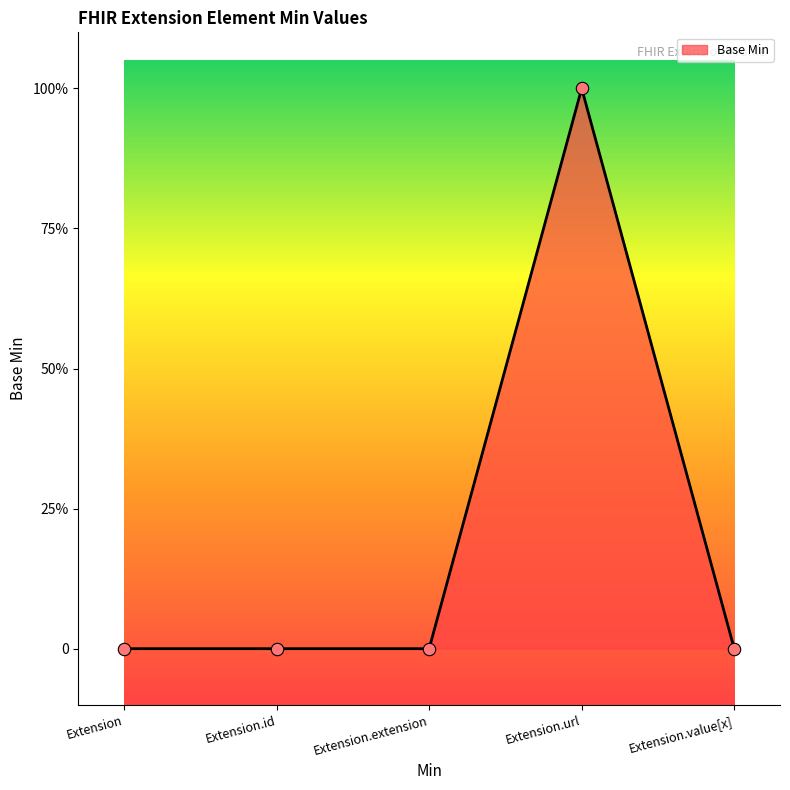

Which has a higher value, Extension.id or Extension.url?

Extension.url